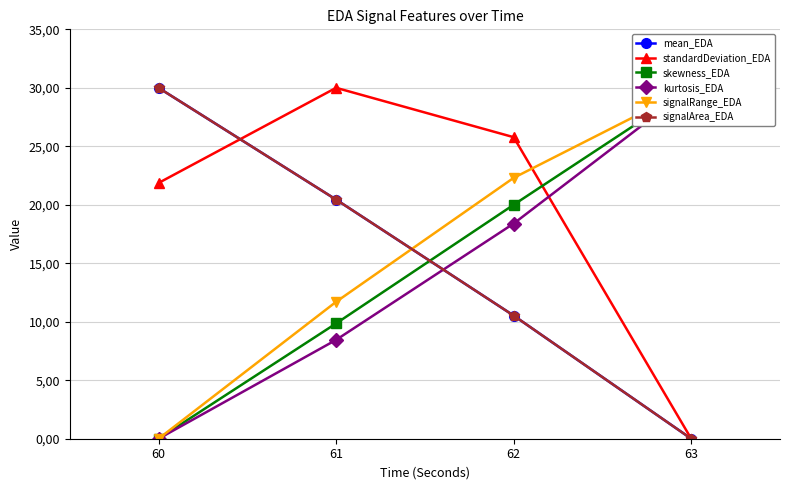

Reading left to right, transcribe all the data shown in this chart.

mean_EDA: 60=30.0	61=20.4	62=10.5	63=0.0
standardDeviation_EDA: 60=21.9	61=30.0	62=25.8	63=0.0
skewness_EDA: 60=0.0	61=9.9	62=20.0	63=30.0
kurtosis_EDA: 60=0.0	61=8.5	62=18.4	63=30.0
signalRange_EDA: 60=0.0	61=11.7	62=22.3	63=30.0
signalArea_EDA: 60=30.0	61=20.4	62=10.5	63=0.0